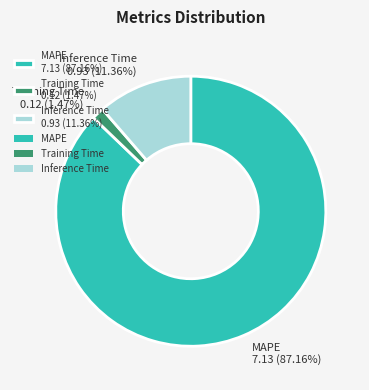

How many segments does this pie chart have?

3